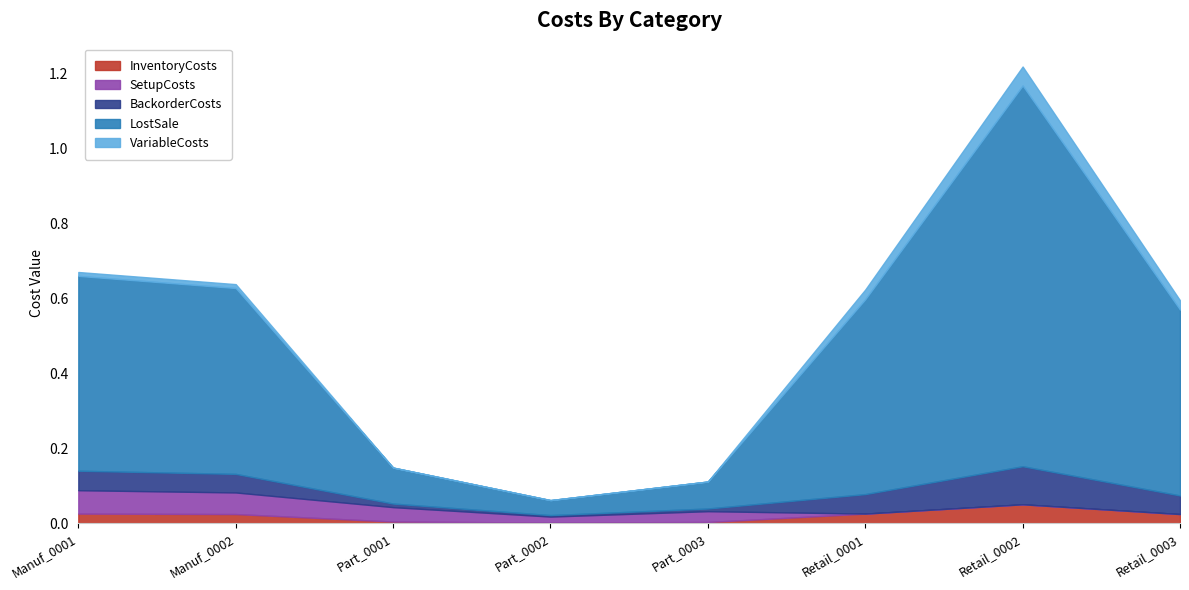

At which category is the sum across all series the highest?

Retail_0002